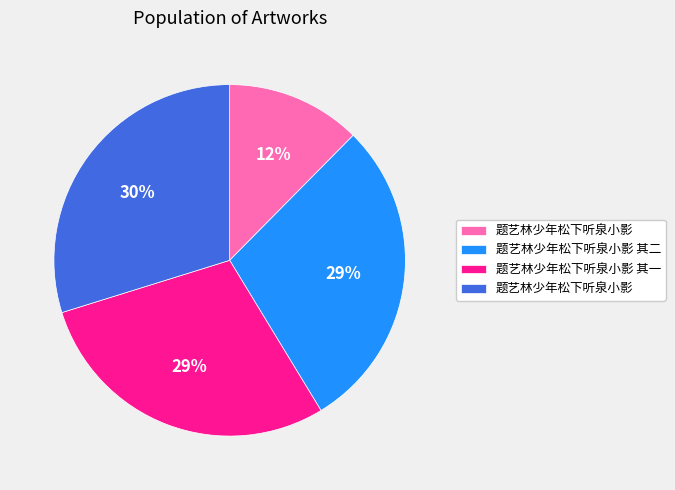

Is there any slice that represents more than half of the pie?

No